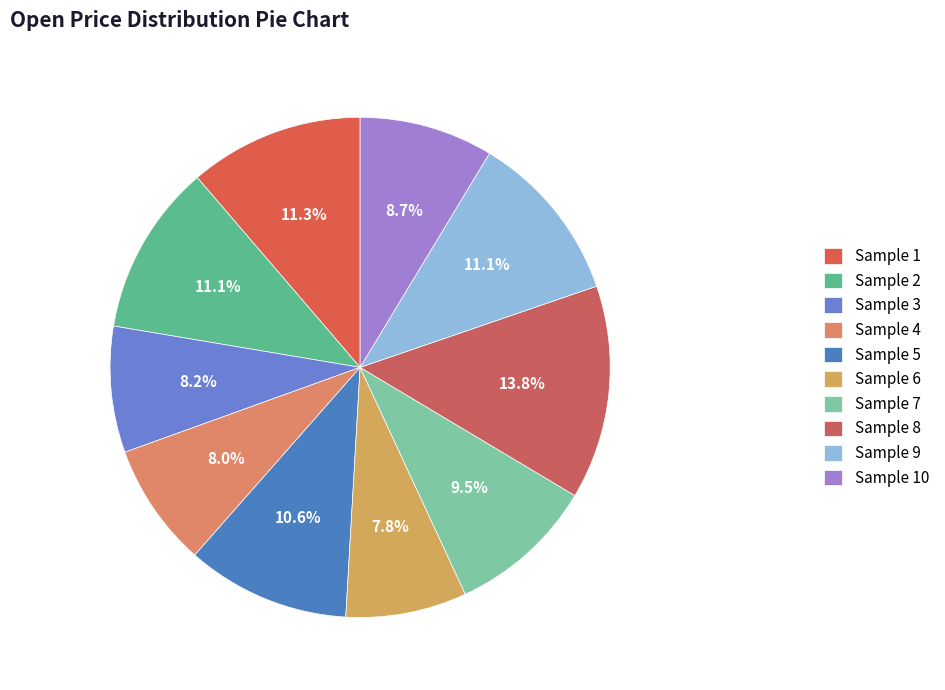

How many segments does this pie chart have?

10